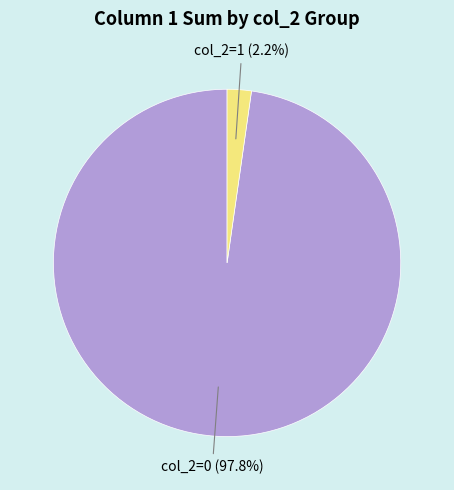

What portion of the pie excludes col_2=1 (2.2%)?

97.8%